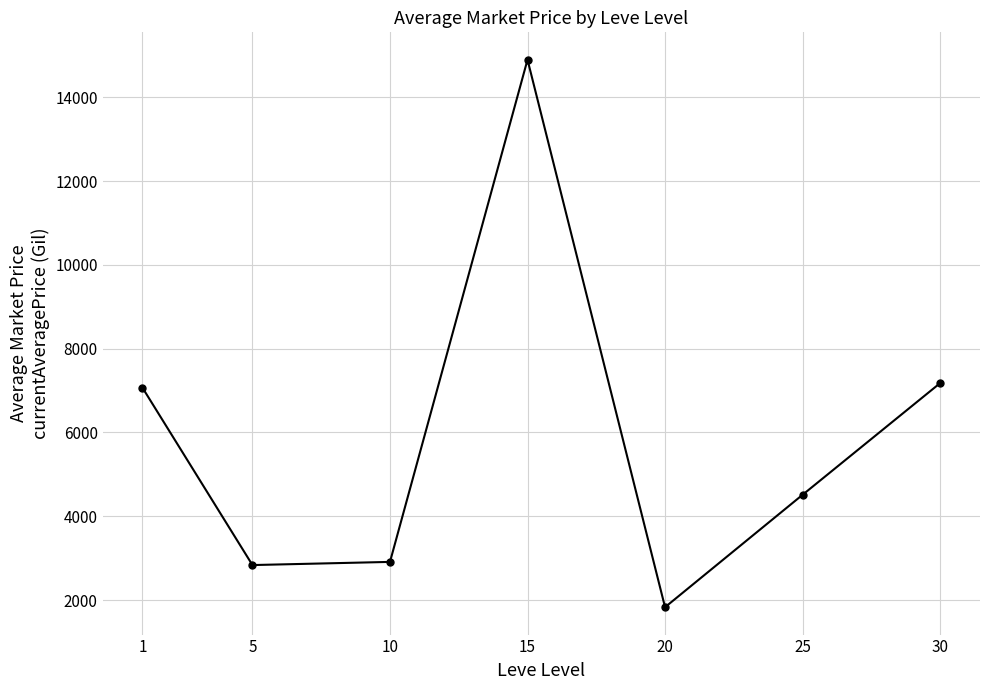

Is this an area chart (filled region under the line)?

No